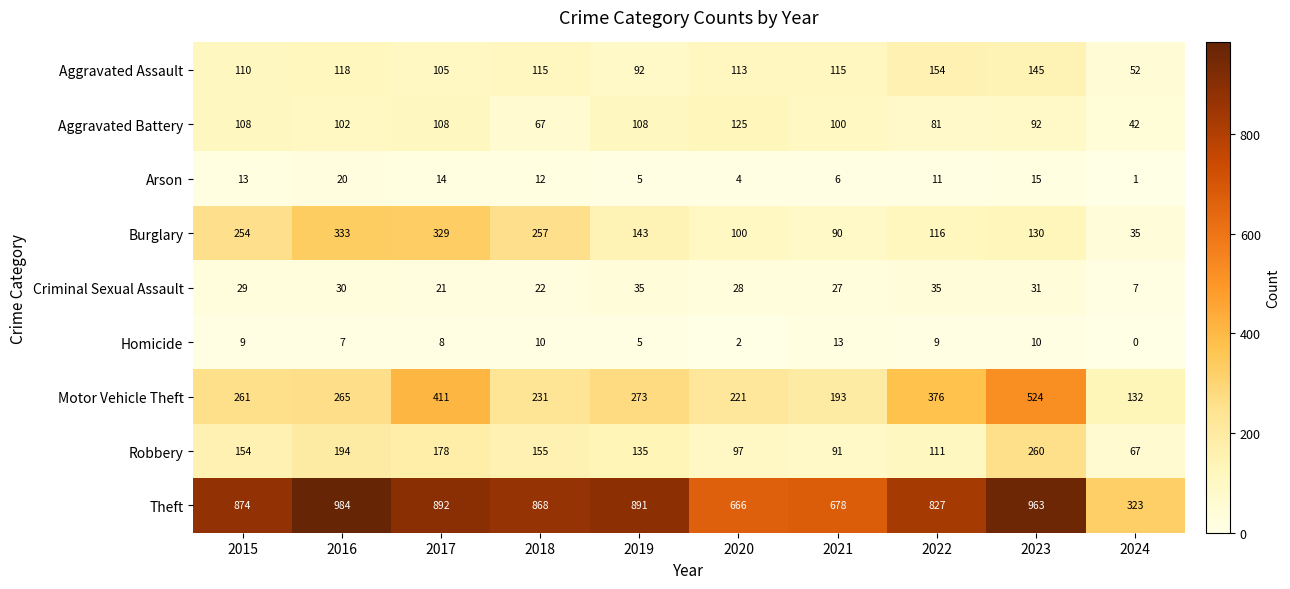

Read the Arson value at 2022.

11